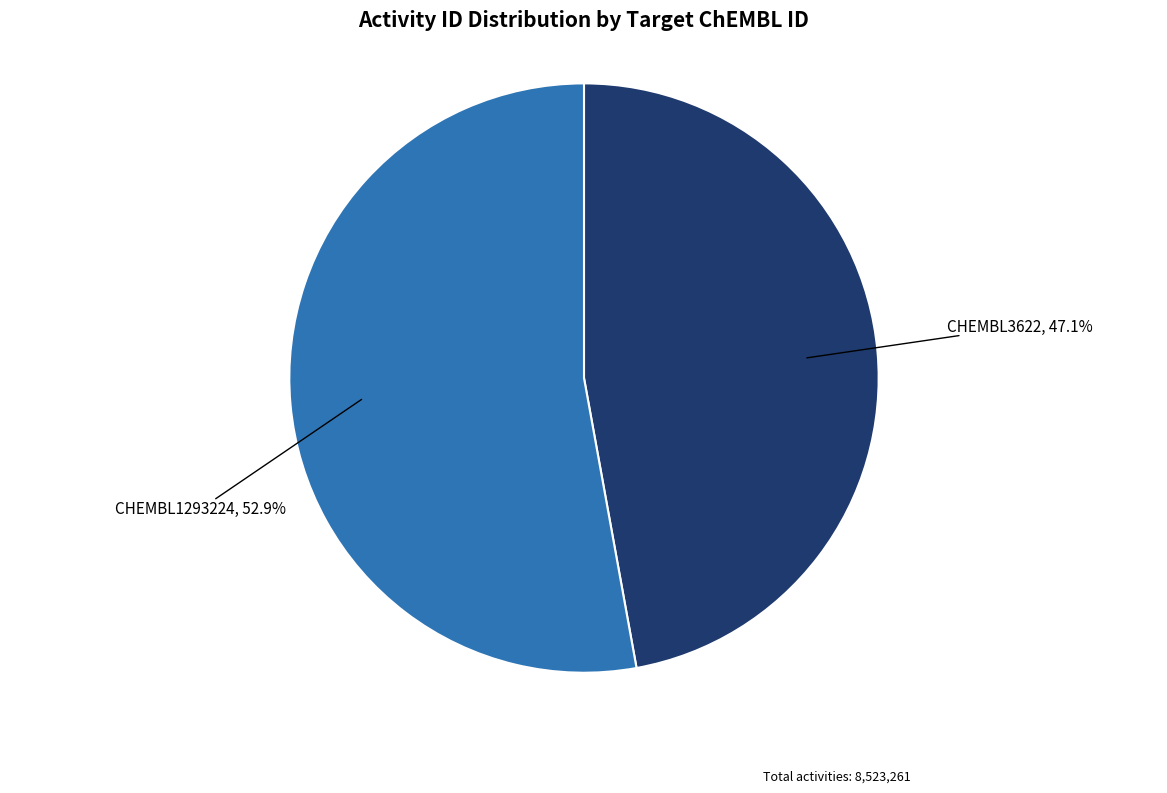

The CHEMBL1293224 slice represents 53% of the pie. True or false?

True